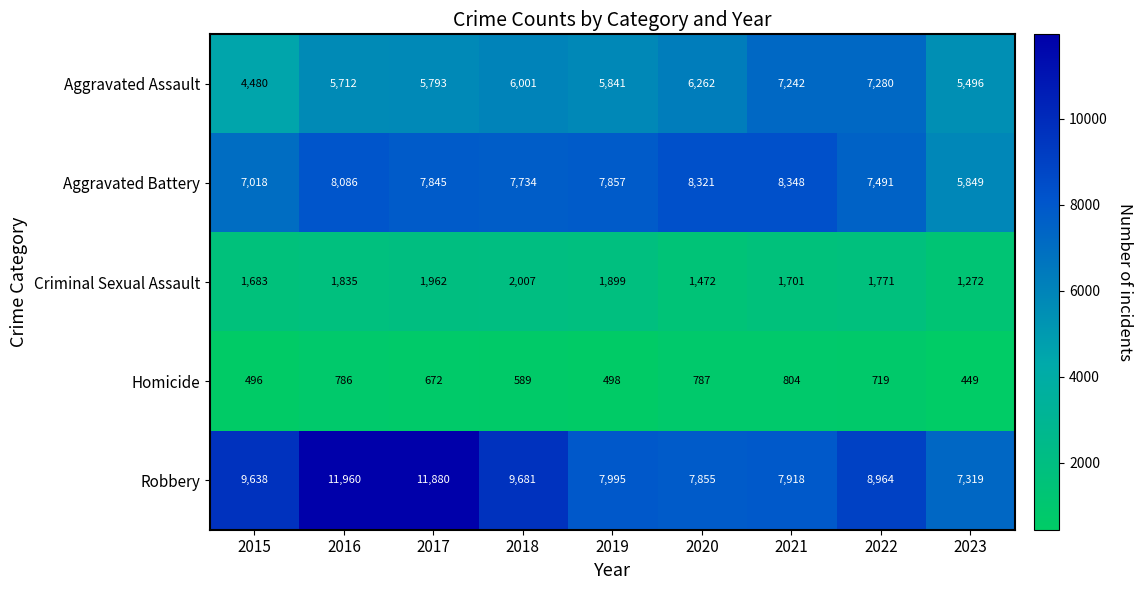

Is it true that Aggravated Battery equals 3833 at 2022?

False